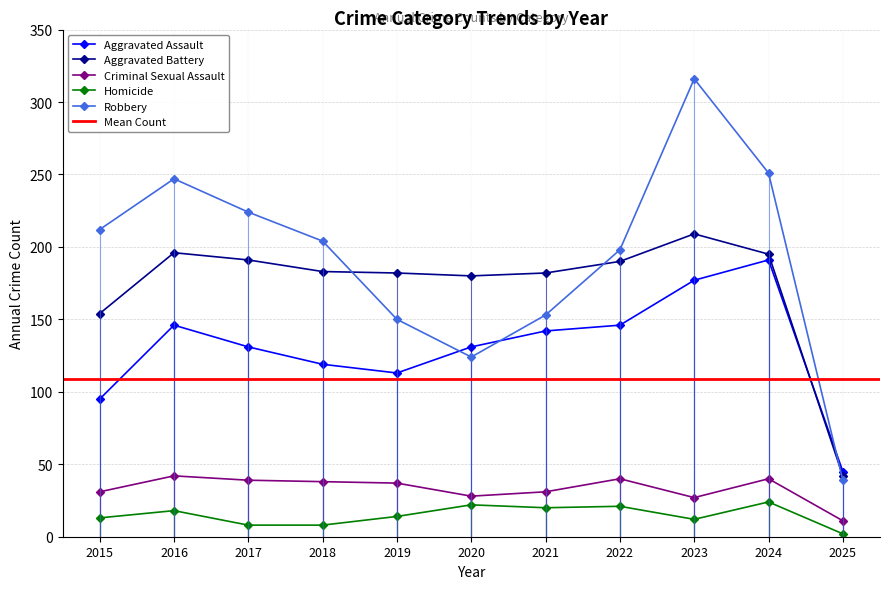

What is the sum of all Criminal Sexual Assault values?

364